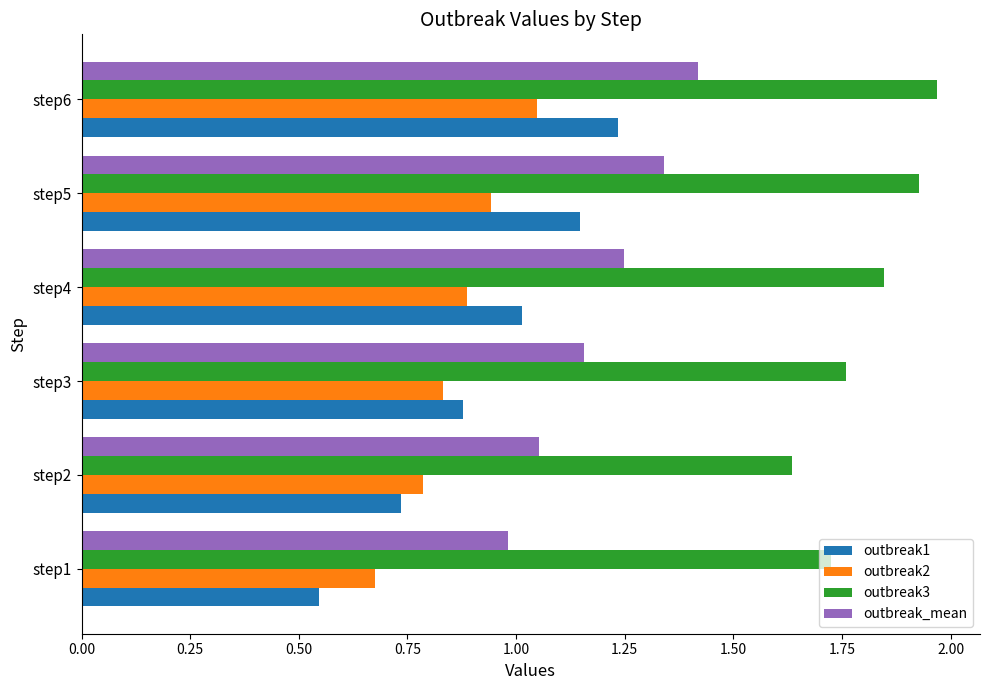

Which series has the largest total across all categories?

outbreak3